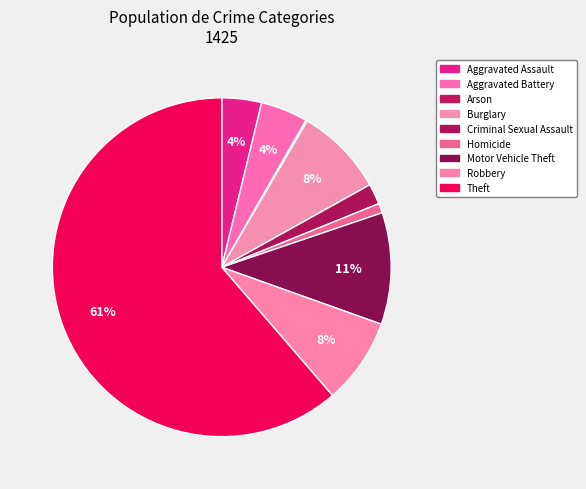

Rank the categories by value from lowest to highest.

Arson, Homicide, Criminal Sexual Assault, Aggravated Assault, Aggravated Battery, Robbery, Burglary, Motor Vehicle Theft, Theft